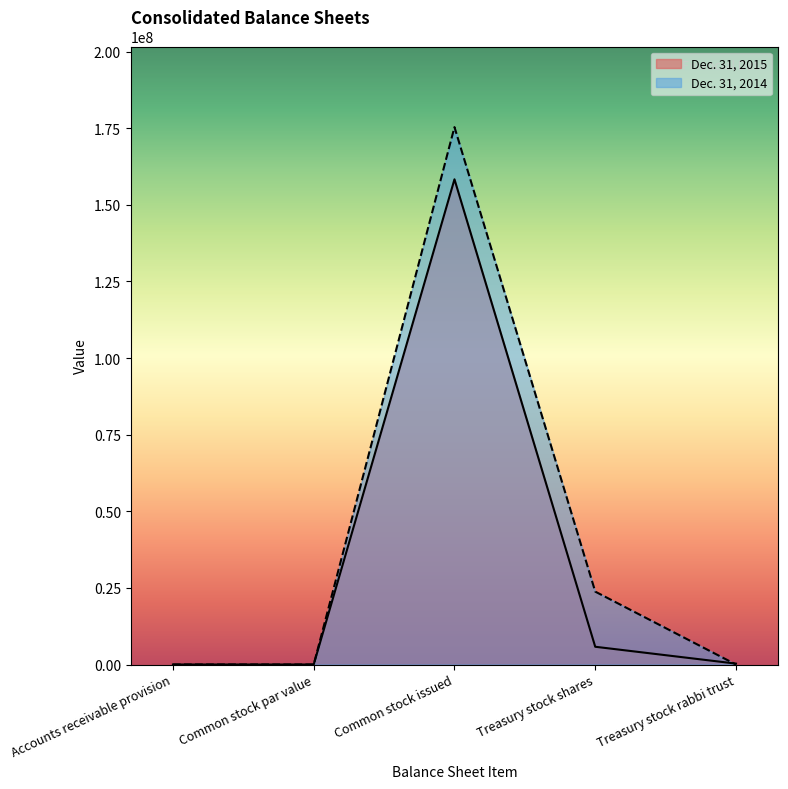

How many distinct data groups are displayed?

2